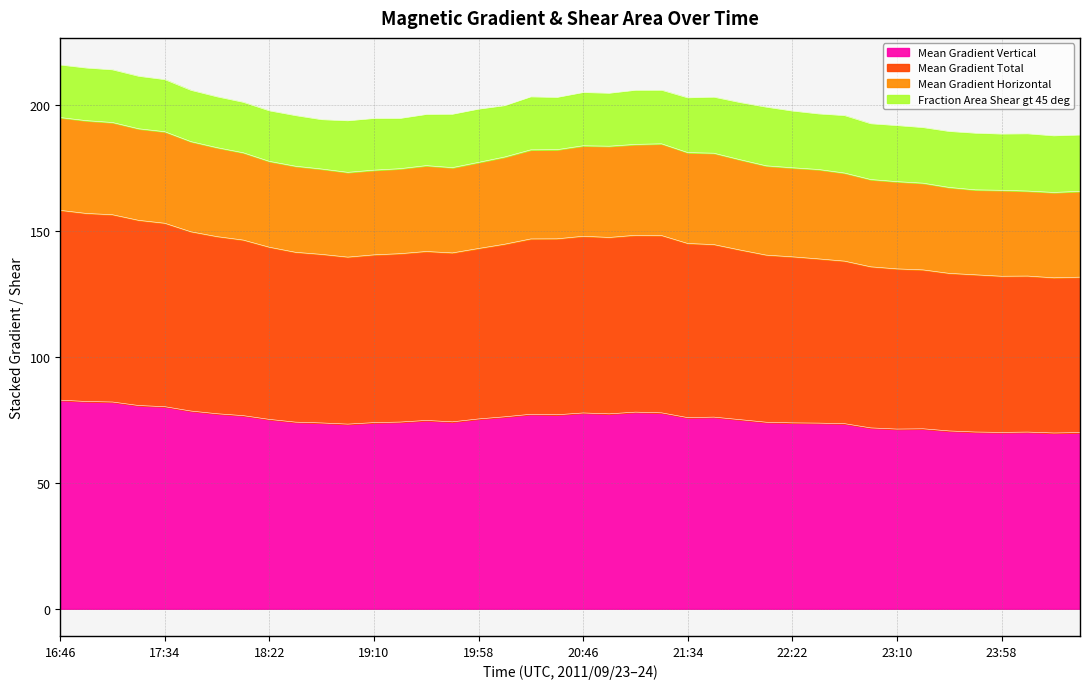

The Mean Gradient Vertical series shows 78.0 at 21:10. True or false?

True